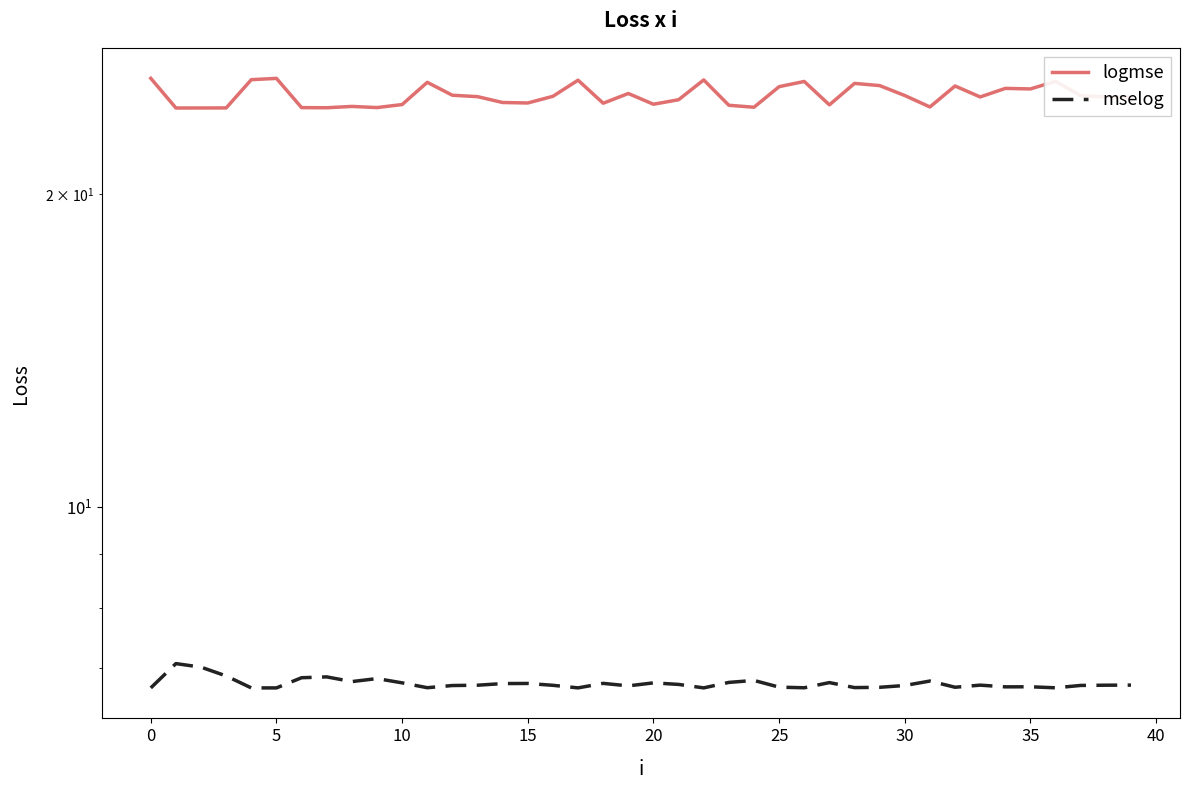

What is the average value of the logmse series?

24.9